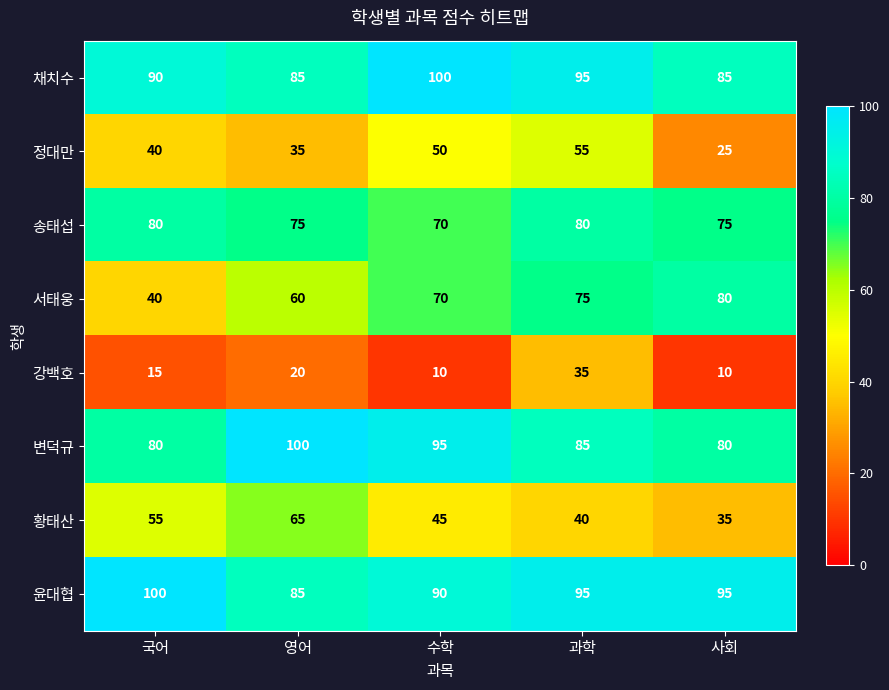

At which label does 변덕규 first exceed 85?

영어